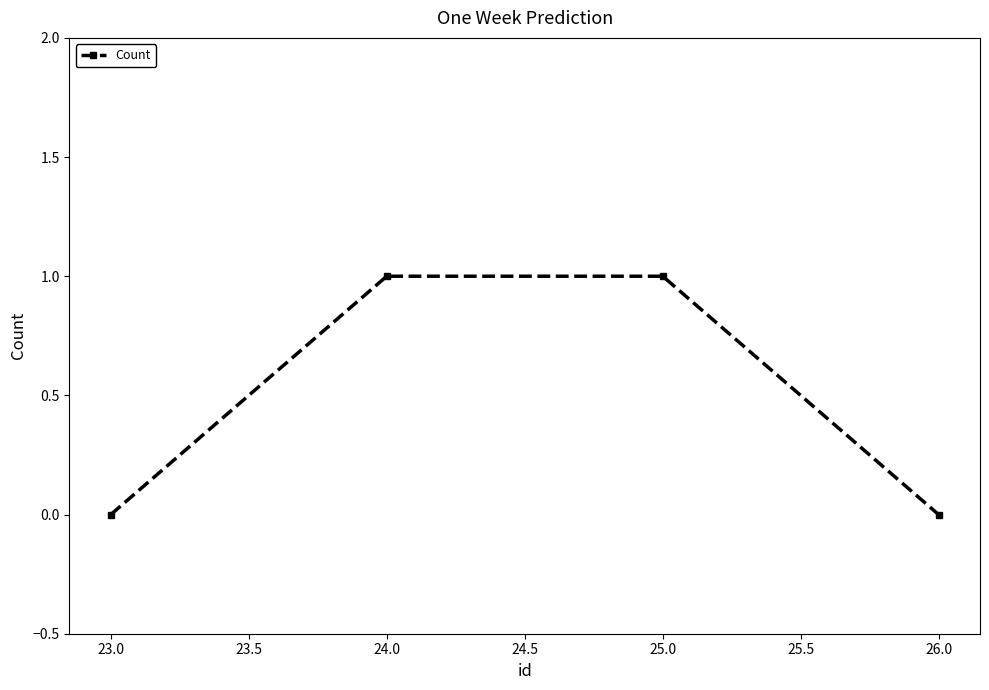

The value at 25.0 is 2. True or false?

False